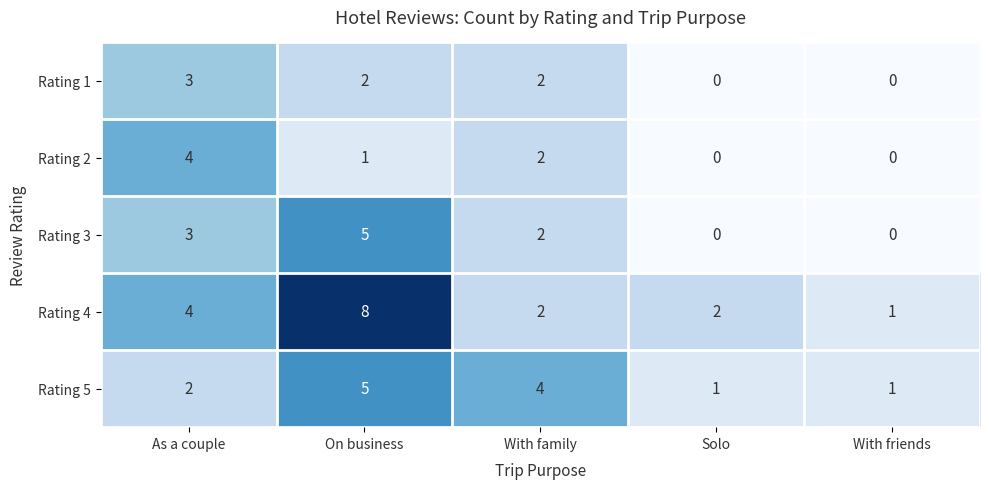

What is the sum of the Rating 2 values at On business and As a couple?

5